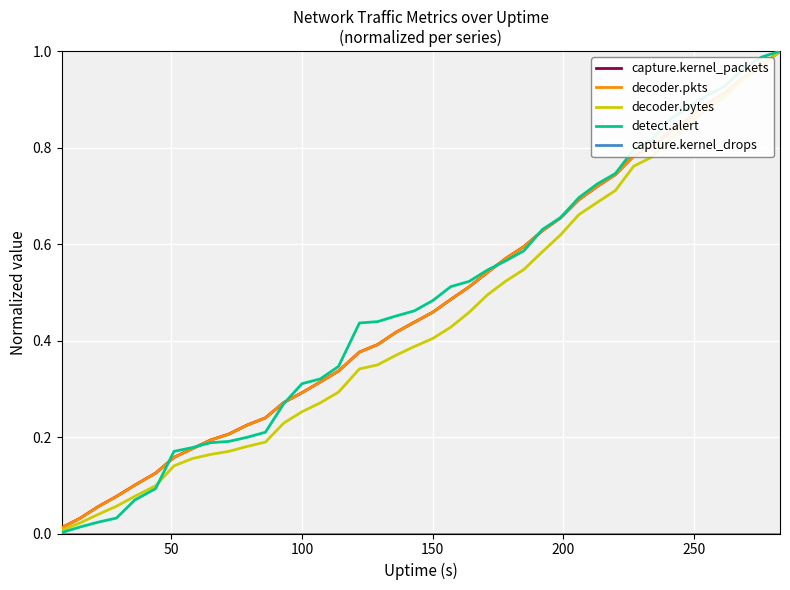

Which series has the largest range (max minus min)?

detect.alert